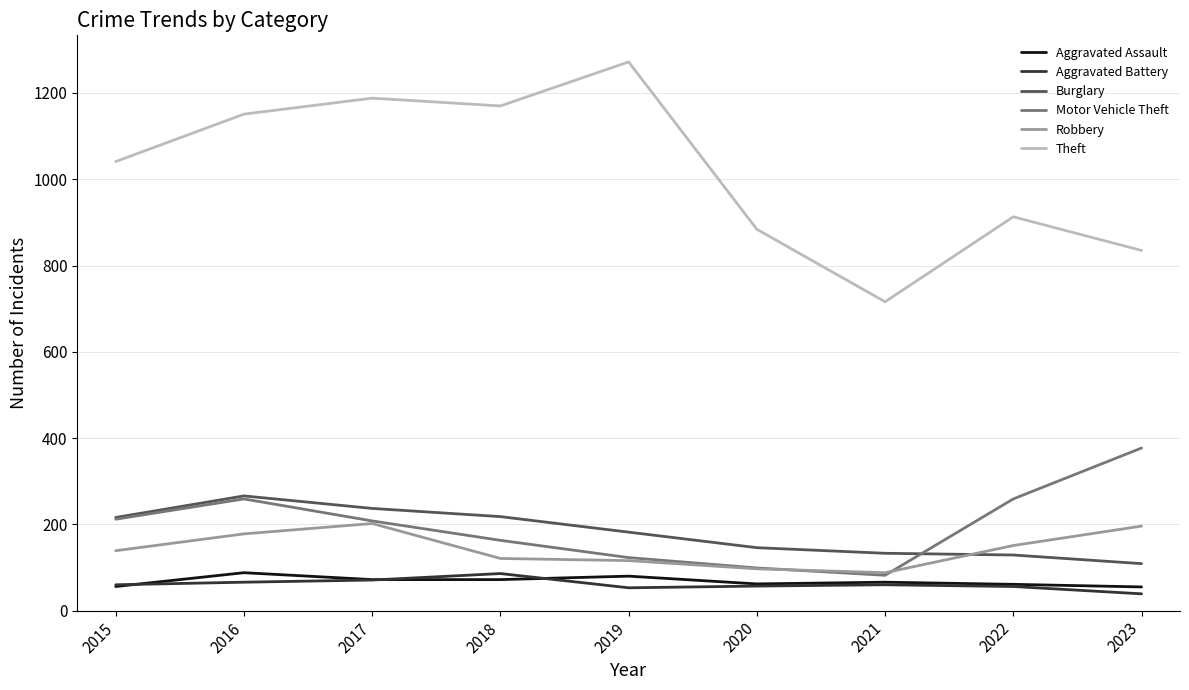

True or false: Robbery and Burglary cross at least once.

True